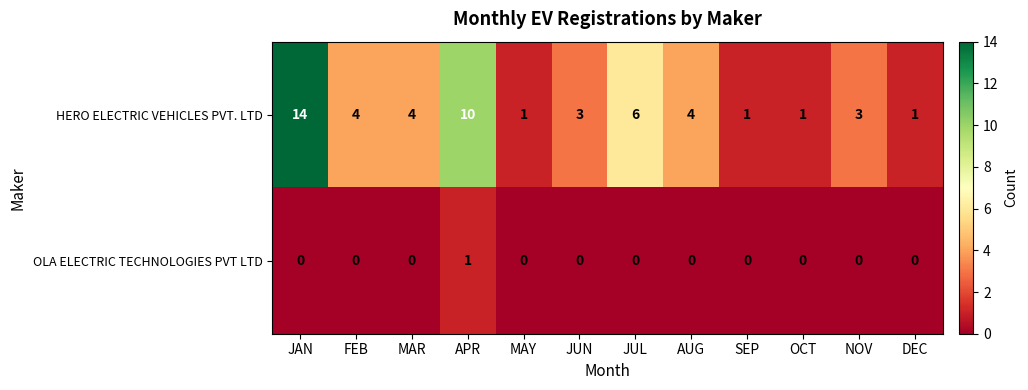

Reading right to left, list all the values displayed in this chart.

HERO ELECTRIC VEHICLES PVT. LTD: 1	3	1	1	4	6	3	1	10	4	4	14
OLA ELECTRIC TECHNOLOGIES PVT LTD: 0	0	0	0	0	0	0	0	1	0	0	0